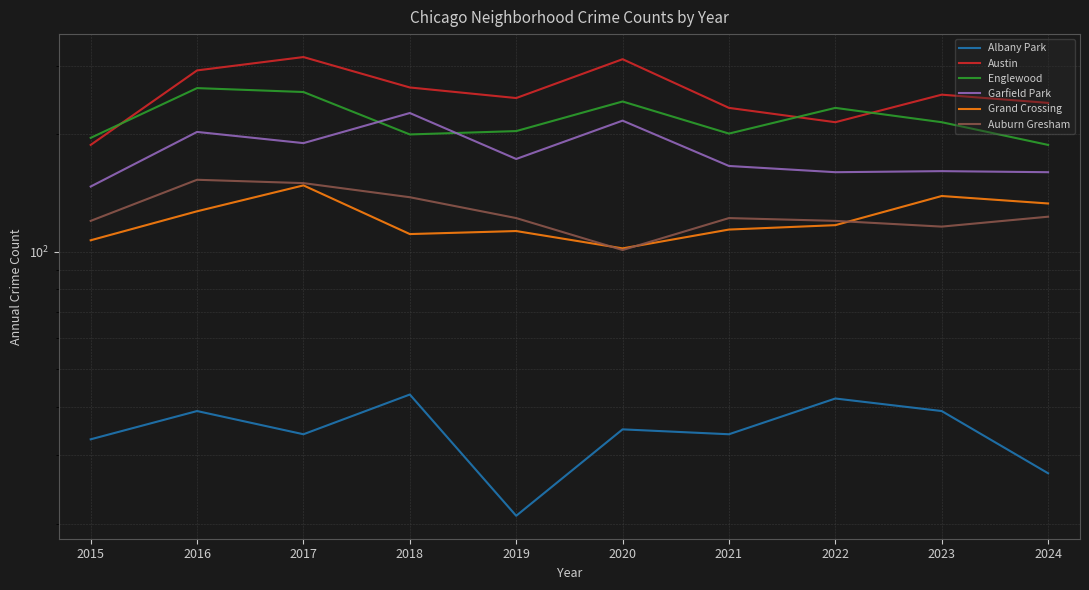

How many interior local valleys does the Englewood series have?

2